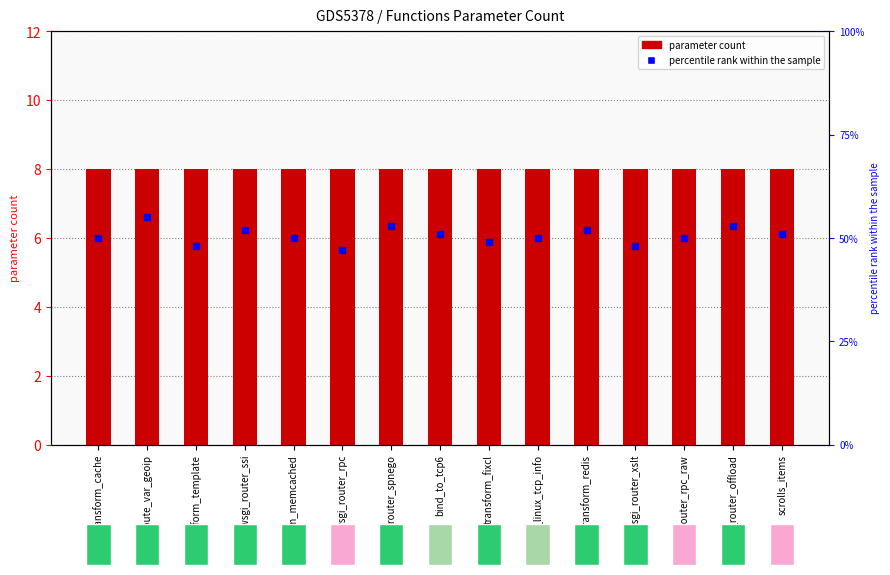

What is the total value across all series at bind_to_tcp6?

59